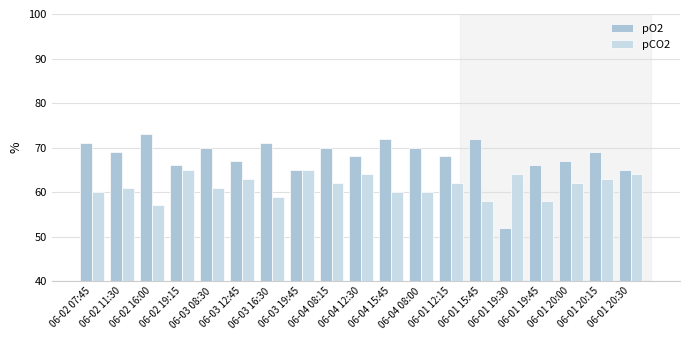

Which series has the largest total across all categories?

pO2